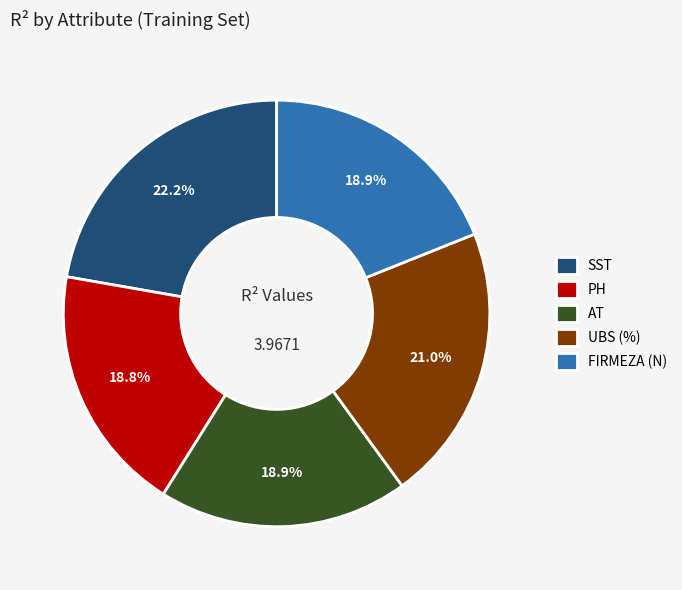

Does SST account for over 50% of the chart?

No